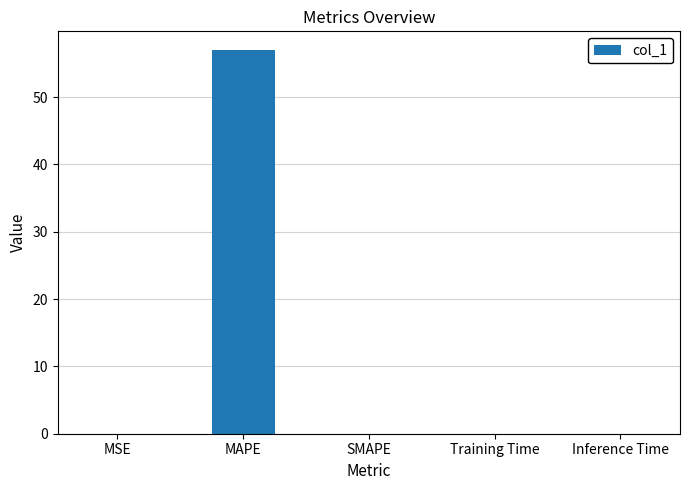

Are the bars grouped side by side (vs. stacked)?

No